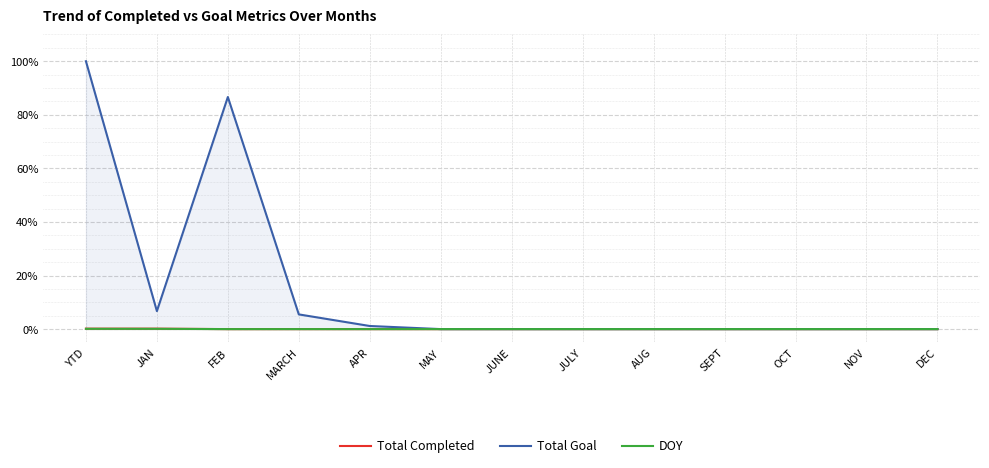

Does the chart display data point markers on the line(s)?

No